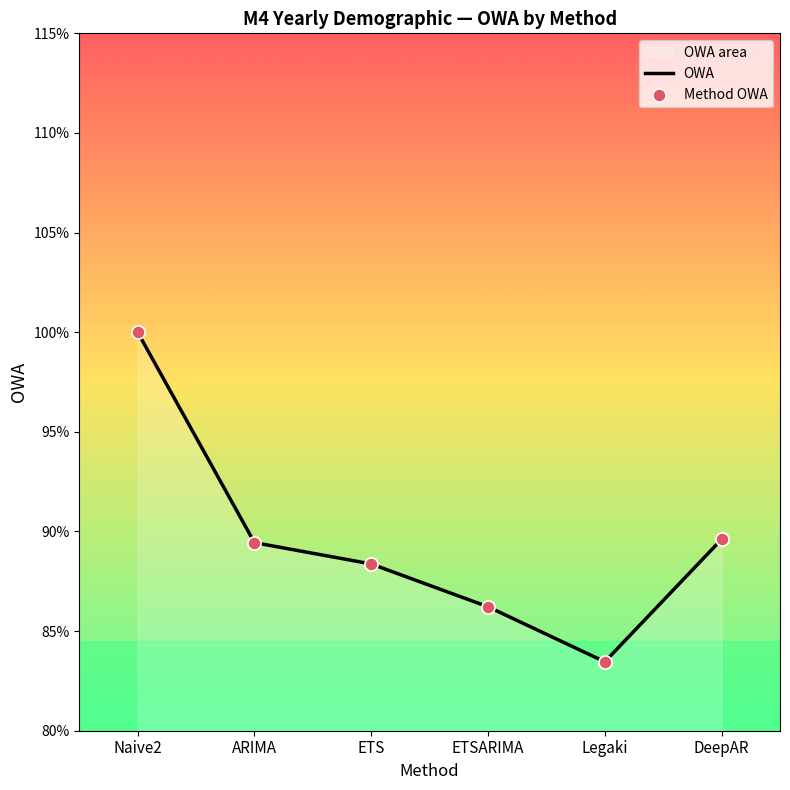

At how many categories does at least one series exceed 0?

6